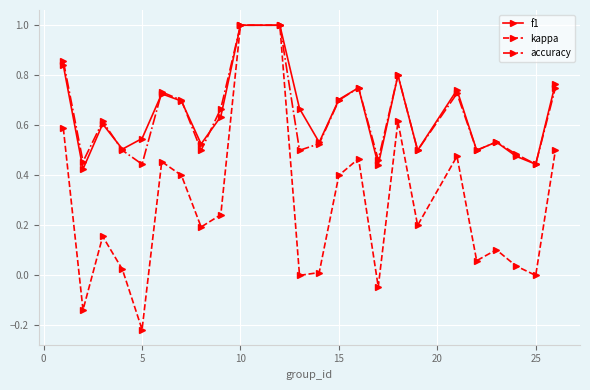

What is the value of the f1 point at the 11th from the left?

1.0